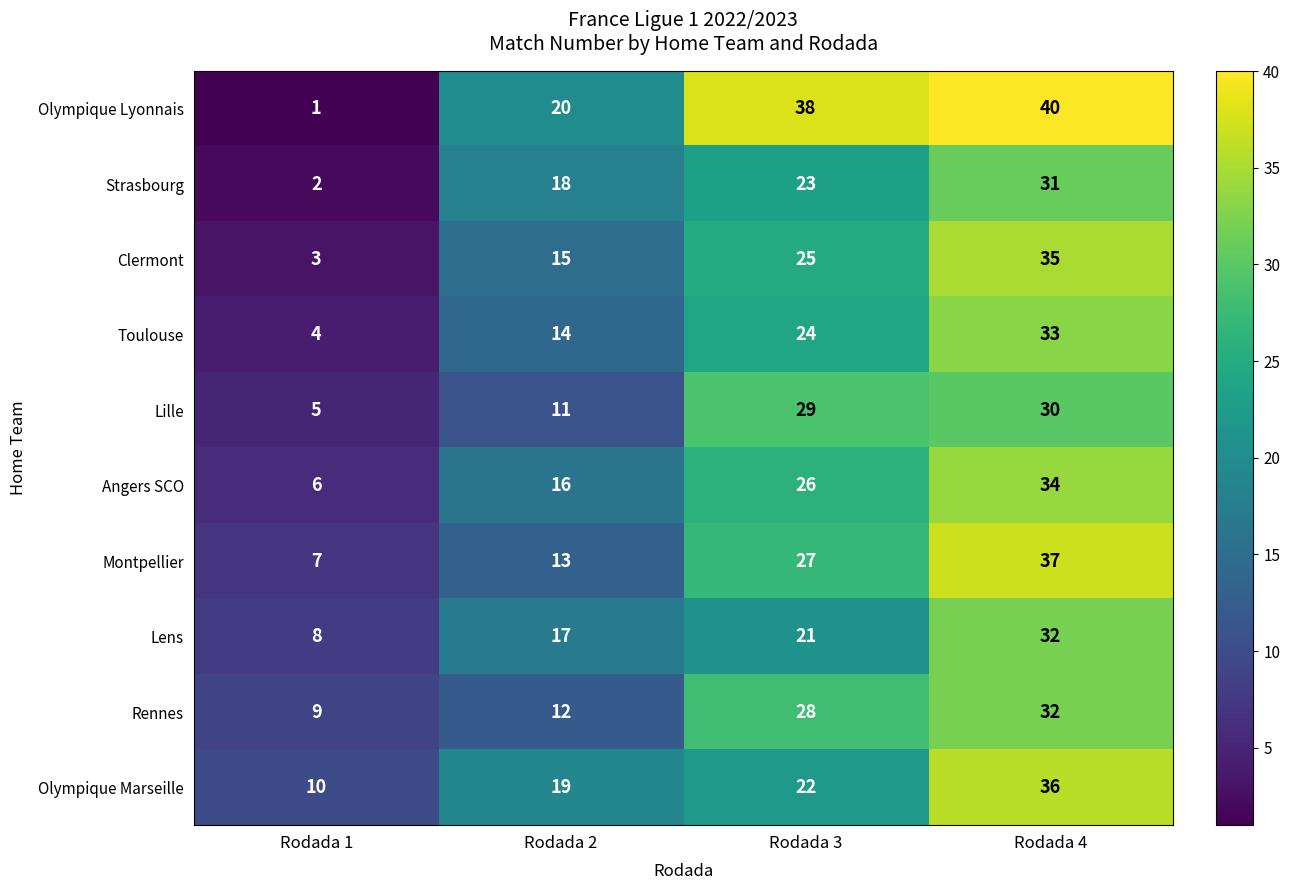

Is it true that Clermont equals 5 at Rodada 2?

False